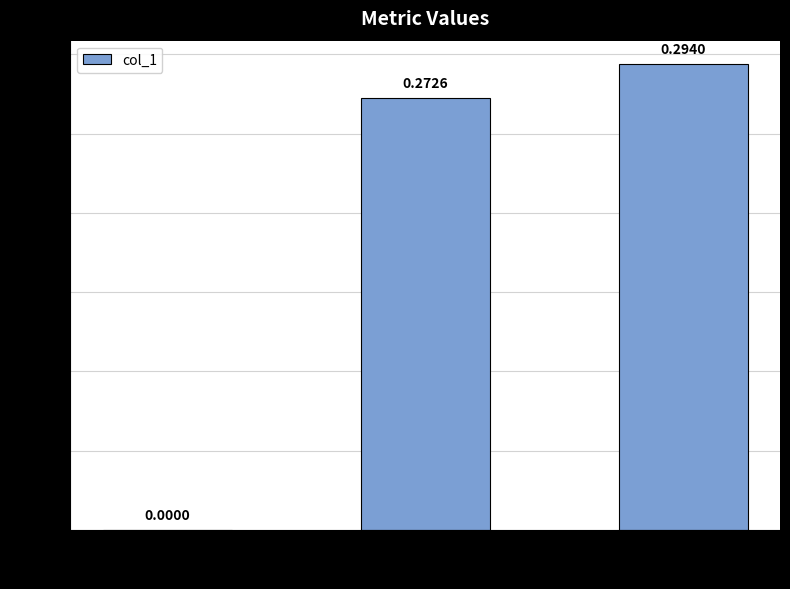

What is the sum of the values at Training Time and Inference Time?

0.6